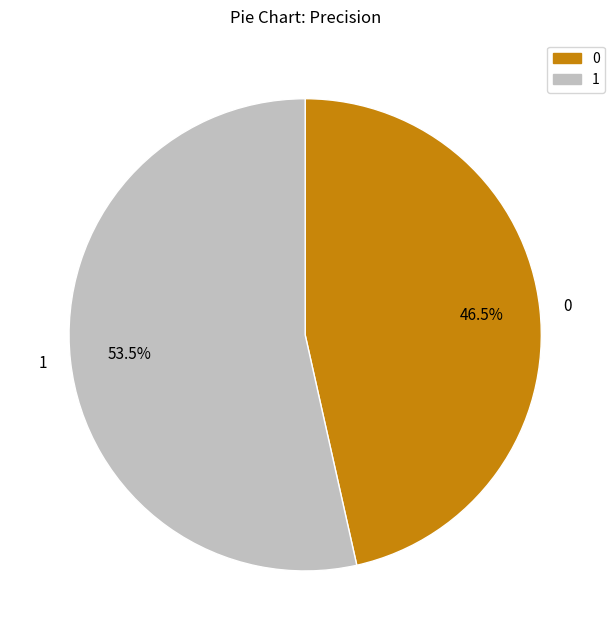

Rank the categories by value from highest to lowest.

1, 0